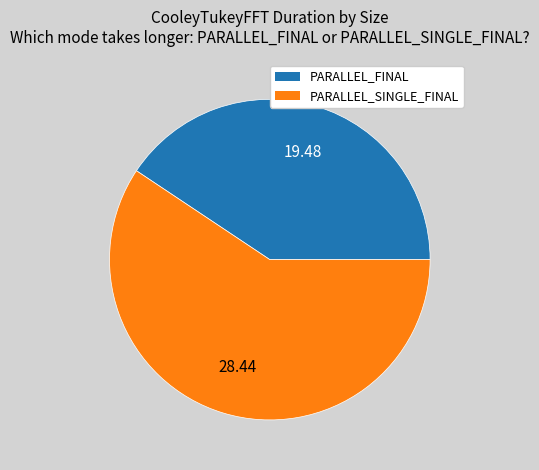

Is there a majority slice in this chart?

Yes